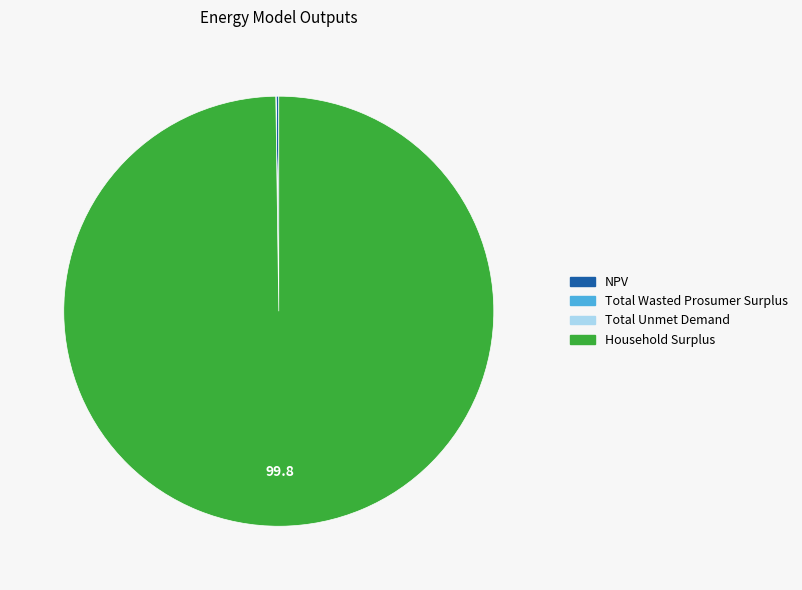

Is it true that Household Surplus is 100% of the pie?

True